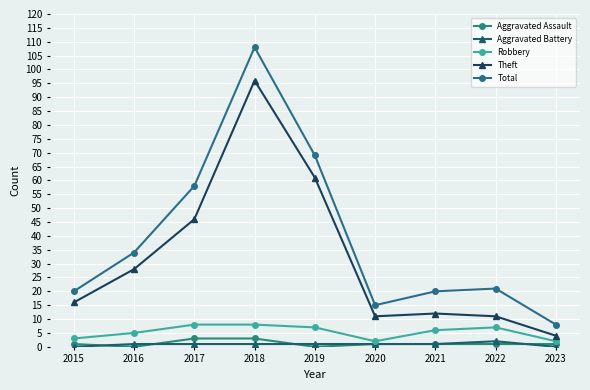

What is the difference between the maximum and minimum values in the Aggravated Assault series?

3